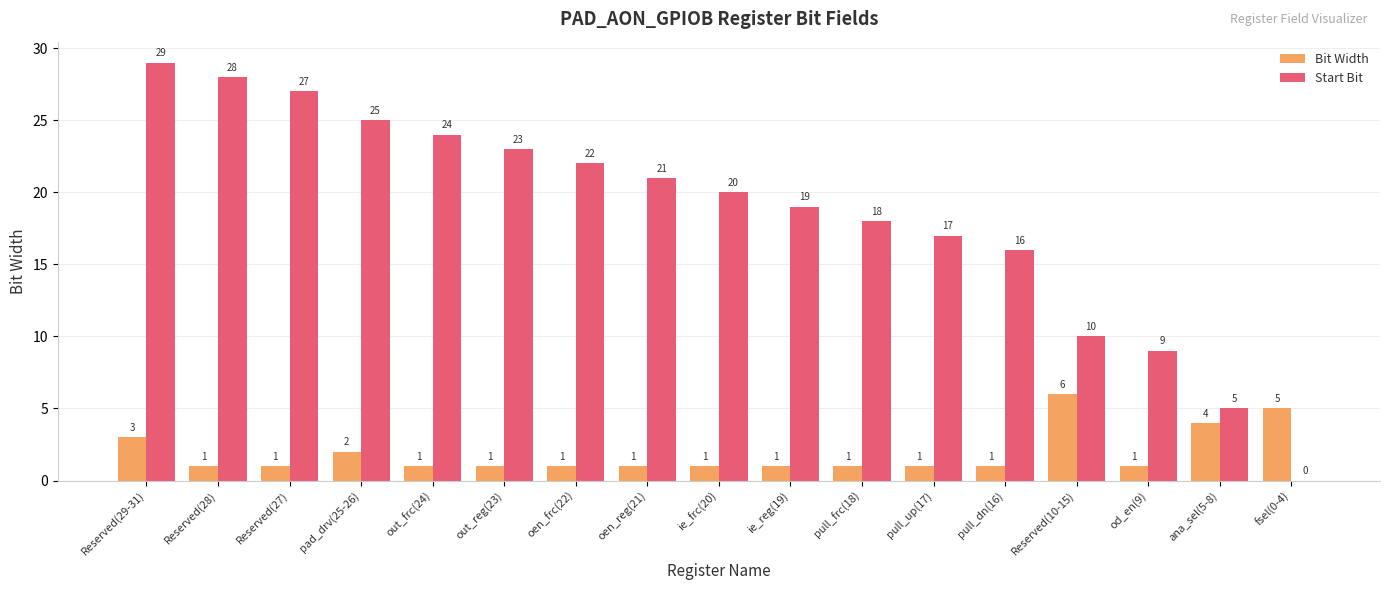

Is the value of Start Bit at Reserved(28) greater than the value of Bit Width at pull_up(17)?

Yes